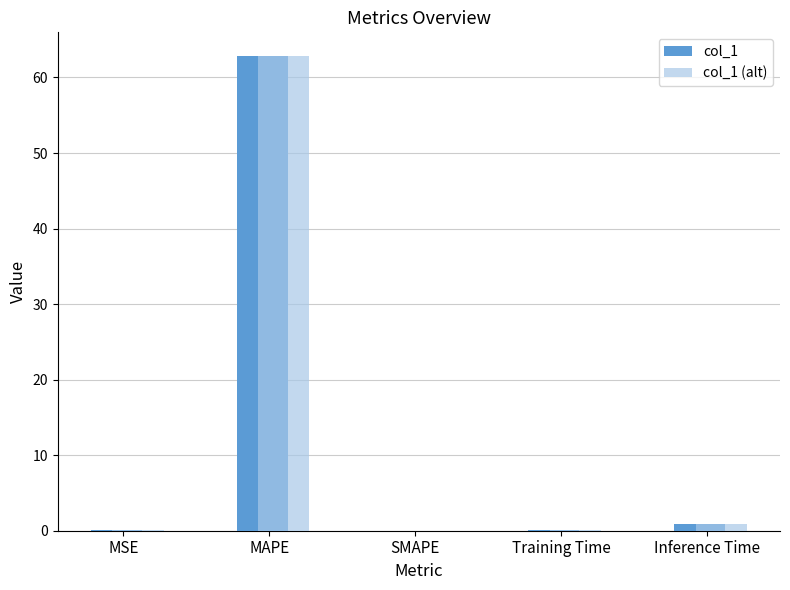

Is it true that col_1 equals 62.8 at MAPE?

True